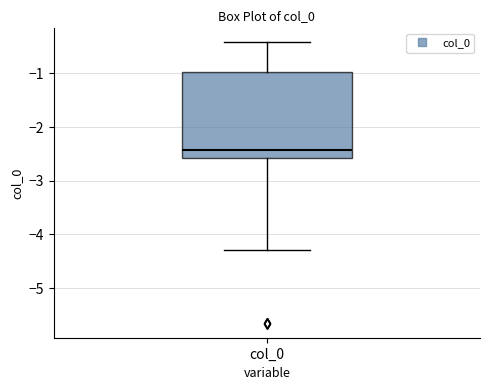

Read this box plot against the y-axis: the position of the median line, the range covered by the box, and the ends of both whiskers. The values are not printed on the chart, so give them approximately, as read against the axis.

median -2.4, box -2.6 to -1.0, whiskers -4.3 to -0.4